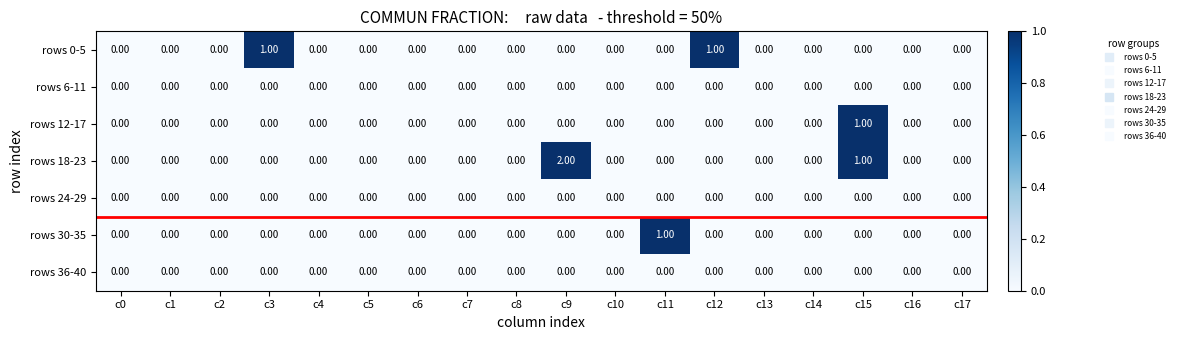

Which series has the largest total across all categories?

rows 18-23